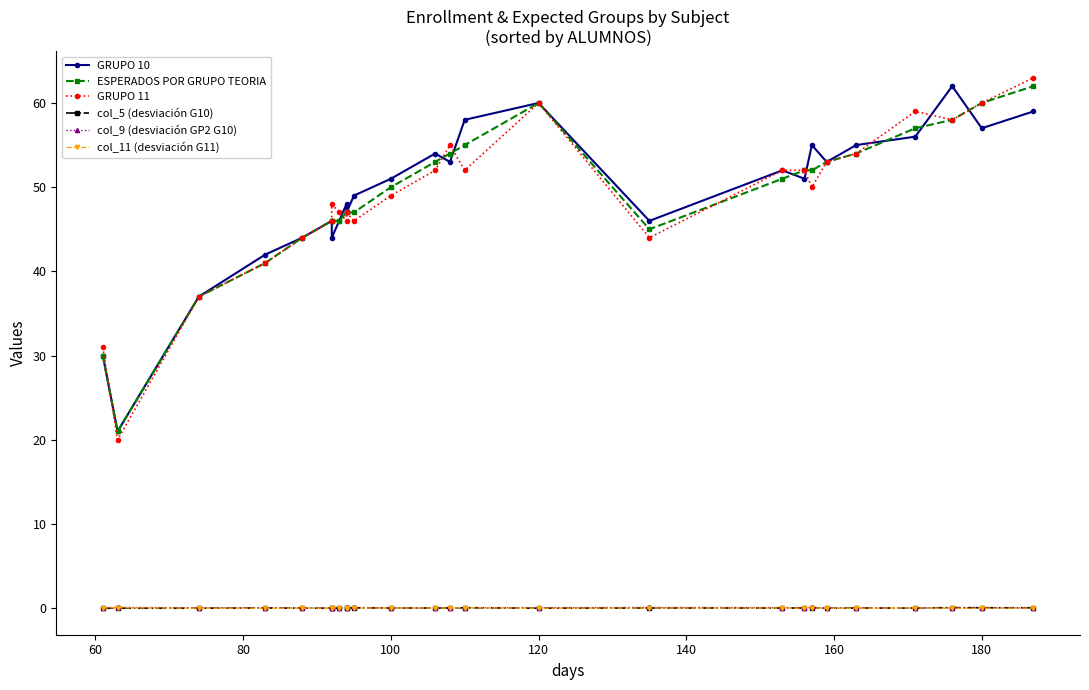

Which series has the largest total across all categories?

GRUPO 10